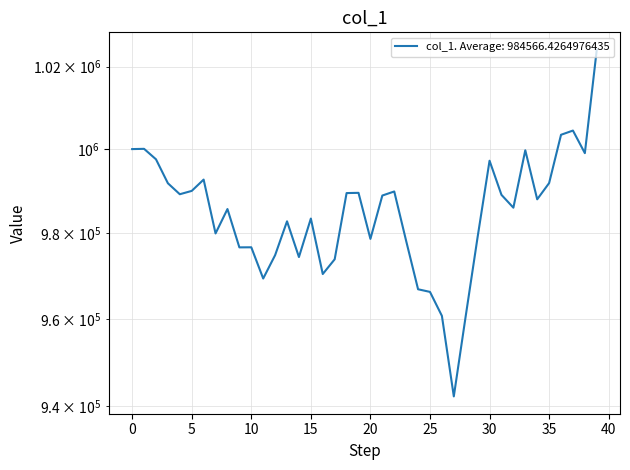

Reading left to right, list all the values displayed in this chart.

0=1000000.0	1=1000059.9	2=997549.4	3=991818.3	4=989203.2	5=989996.9	6=992692.6	7=979923.6	8=985687.2	9=976645.1	10=976664.6	11=969359.9	12=974816.2	13=982784.8	14=974378.2	15=983435.8	16=970406.9	17=973849.2	18=989480.4	19=989534.0	20=978641.9	21=988894.6	22=989859.6	23=978155.6	24=966856.7	25=966244.8	26=960692.0	27=942272.2	28=960663.2	29=979114.9	30=997205.5	31=989057.8	32=986010.1	33=999716.0	34=987996.2	35=991860.3	36=1003446.5	37=1004463.3	38=999026.4	39=1024193.1